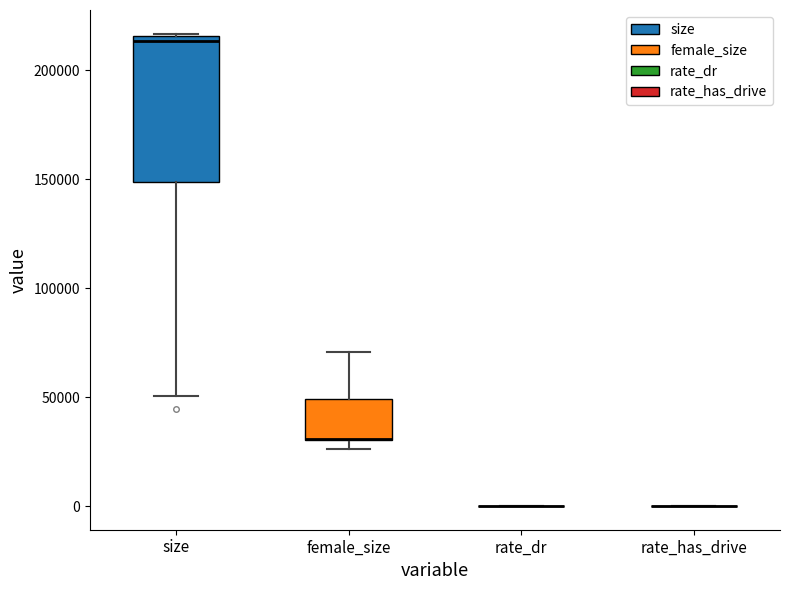

Where is the lower edge of the box for size on the y-axis? The values are not printed on the chart, so give them approximately, as read against the axis.

150000